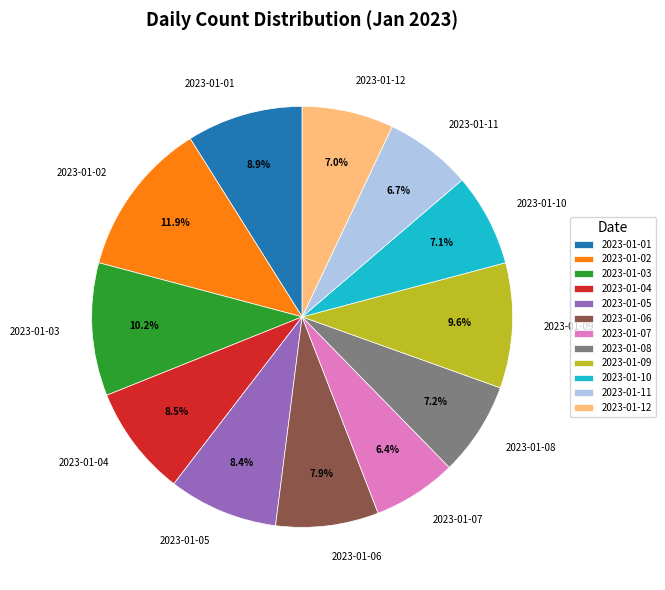

What percentage do 2023-01-03 and 2023-01-05 together represent?

18.6%